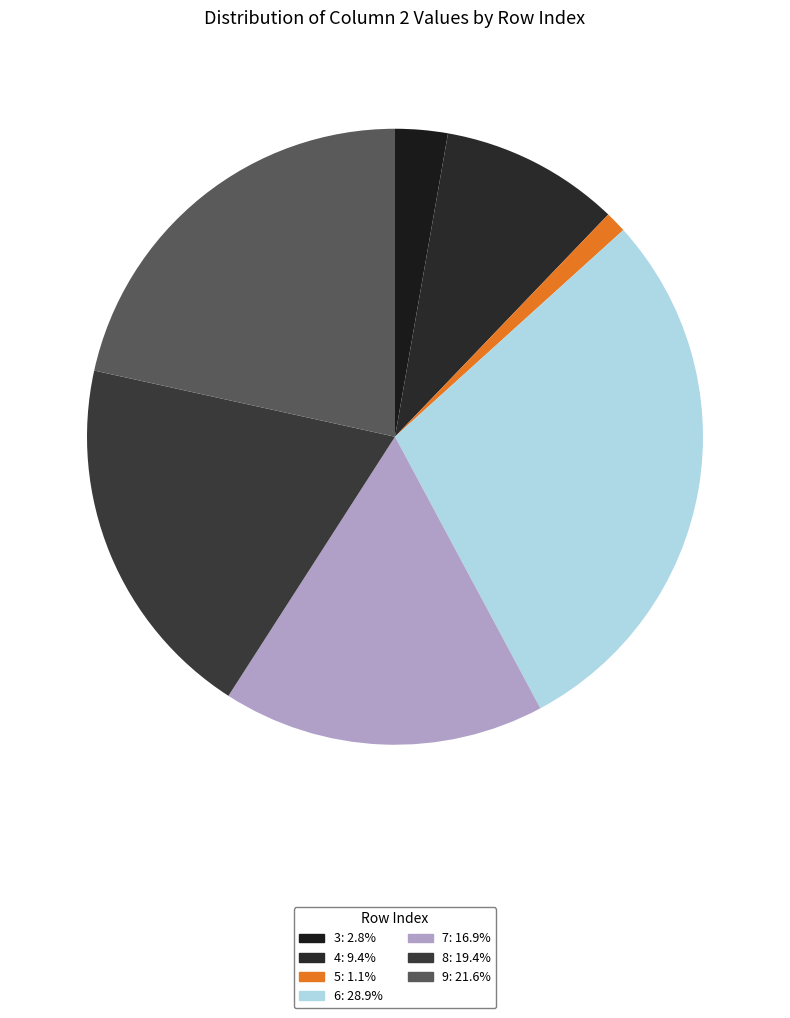

Count the number of slices in the pie.

7